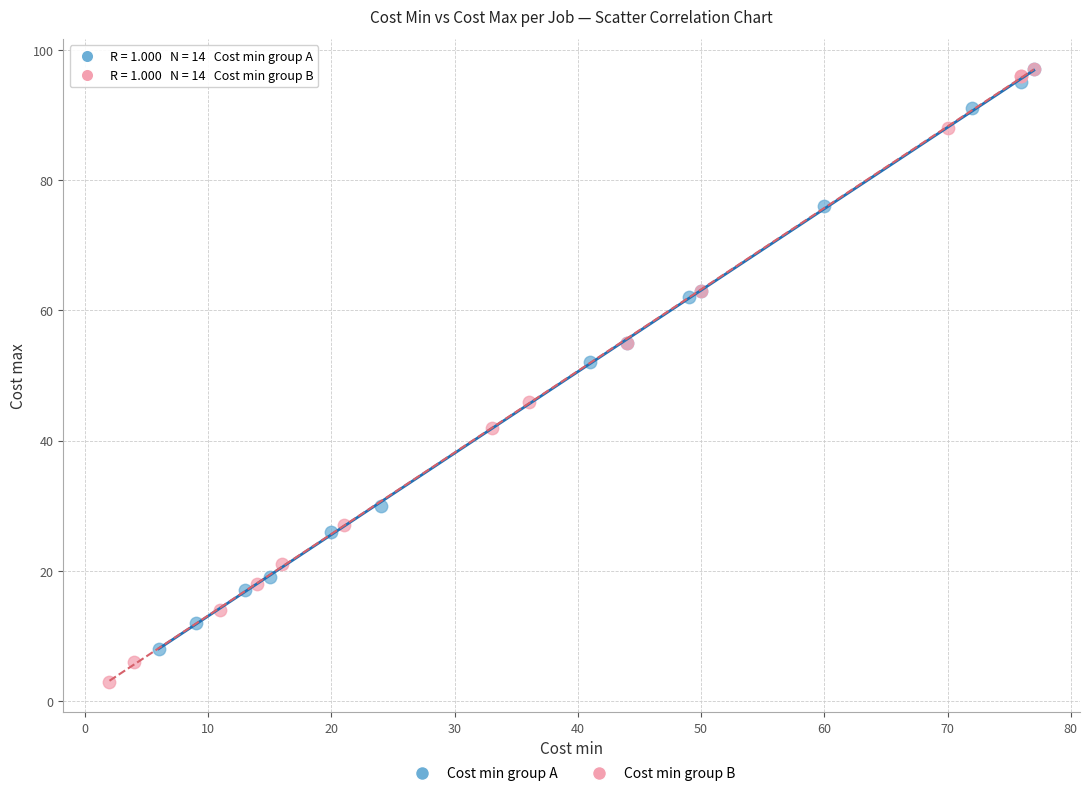

Which series has the widest spread of Y values?

Cost min group B